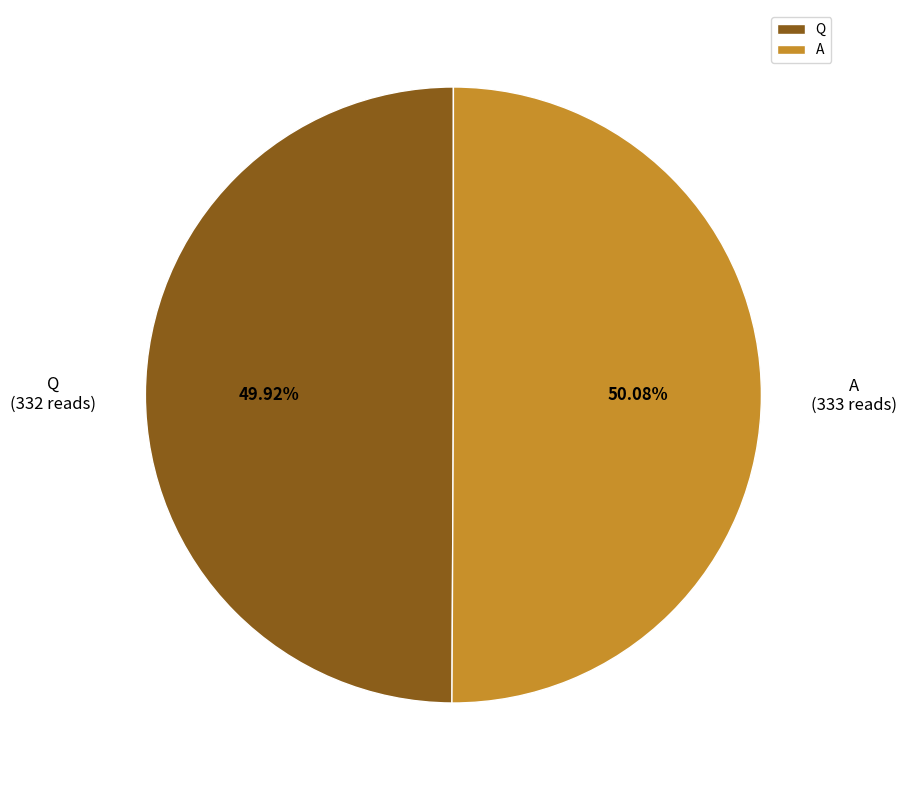

Approximately how many times larger is the value at A compared to Q?

1.0